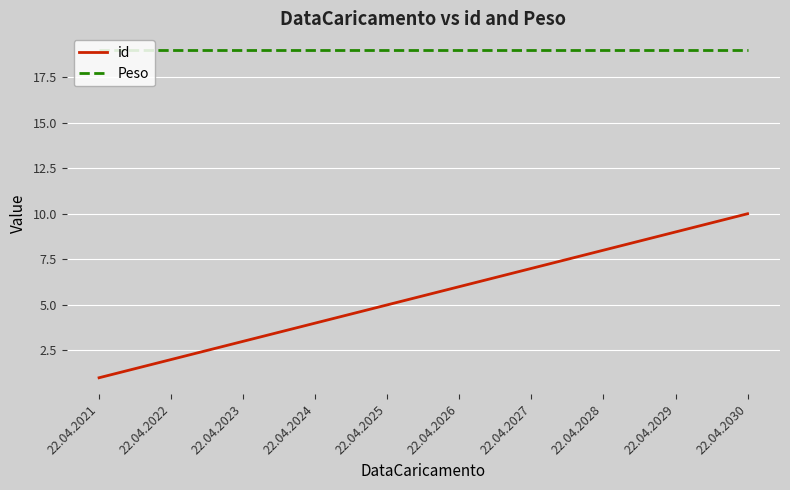

Count the number of categories in the chart.

10